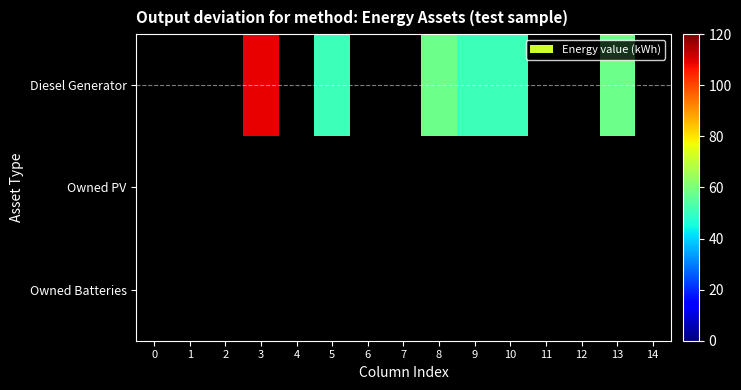

How many categories are shown in the chart?

15